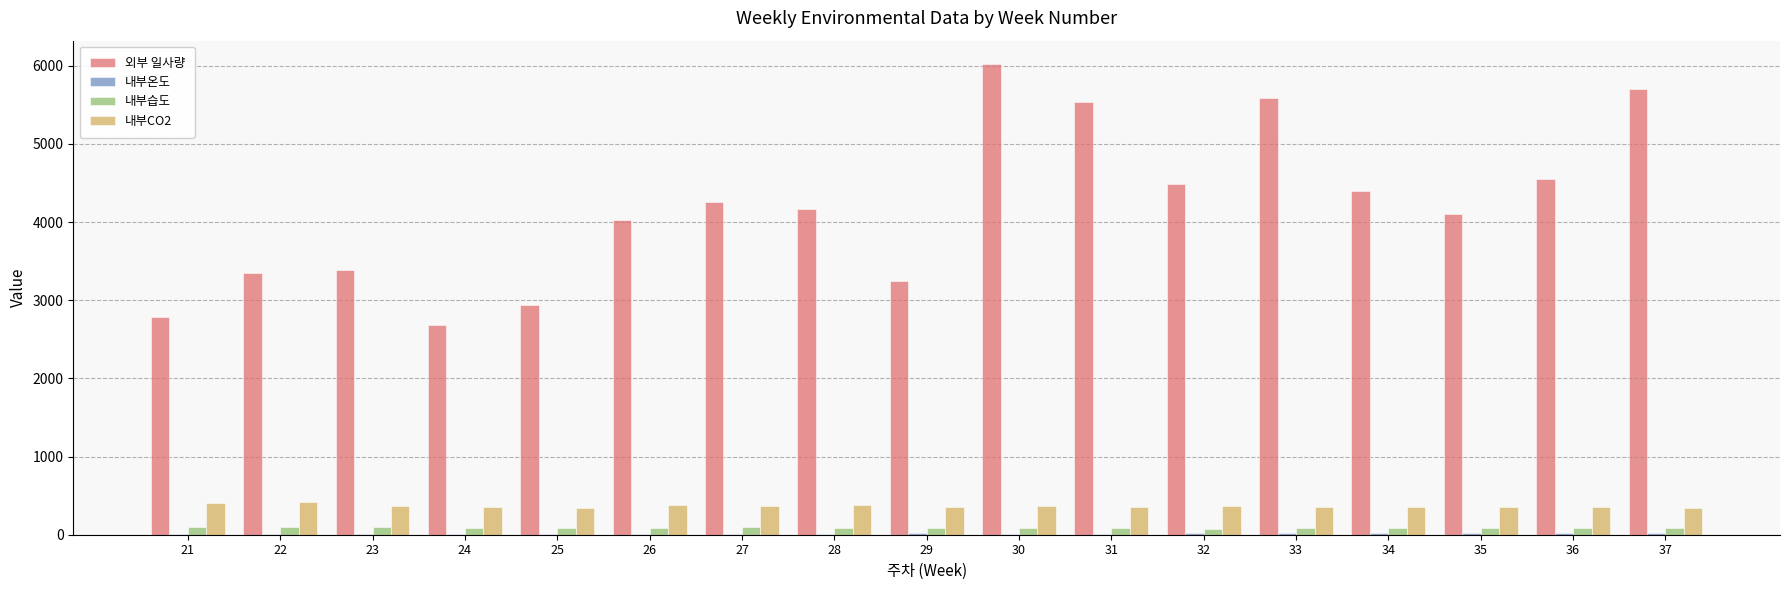

Which series changed the most between 23 and 37?

외부 일사량